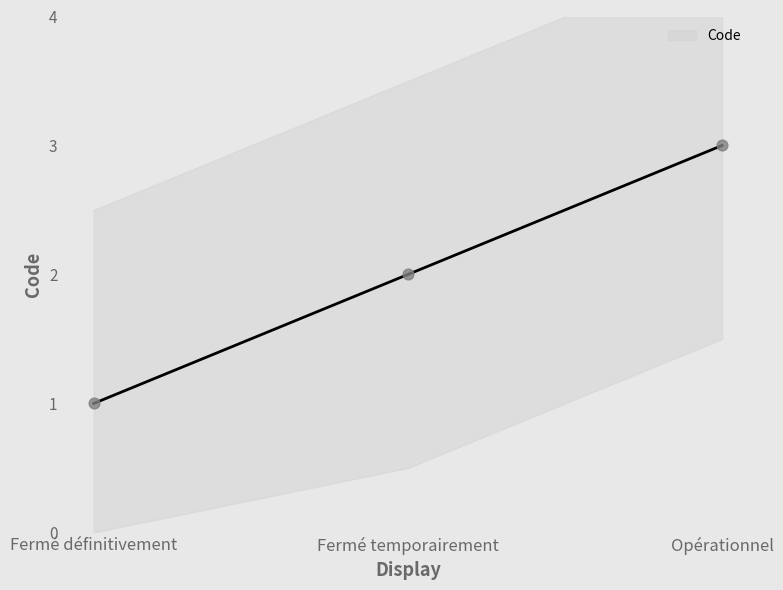

Approximately how many times larger is the value at Opérationnel compared to Fermé définitivement?

3.0